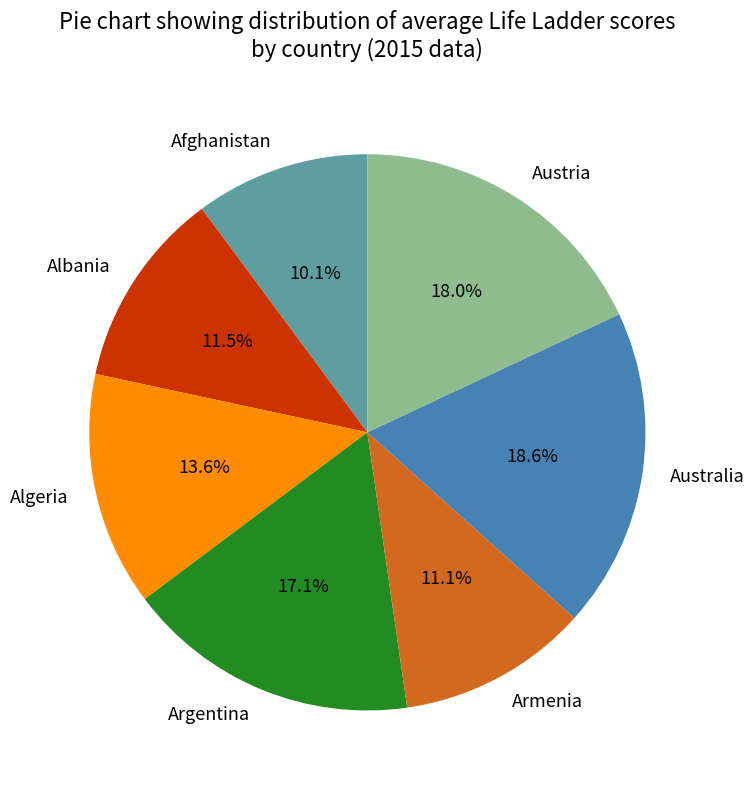

What percentage is NOT represented by Argentina?

82.9%